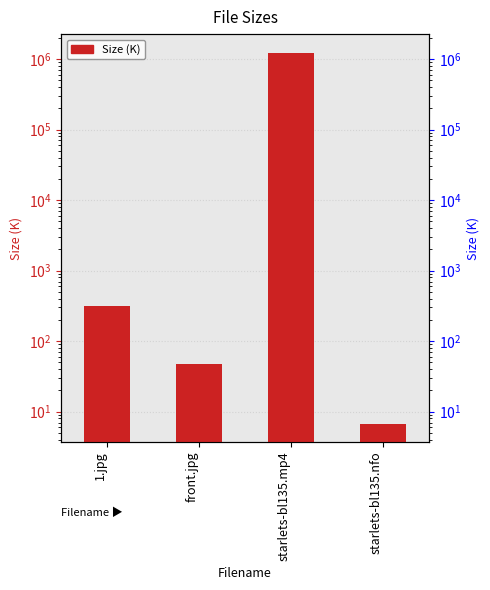

Reading left to right, what are all the values shown in this chart?

312.5	47.7	1228800.0	6.8